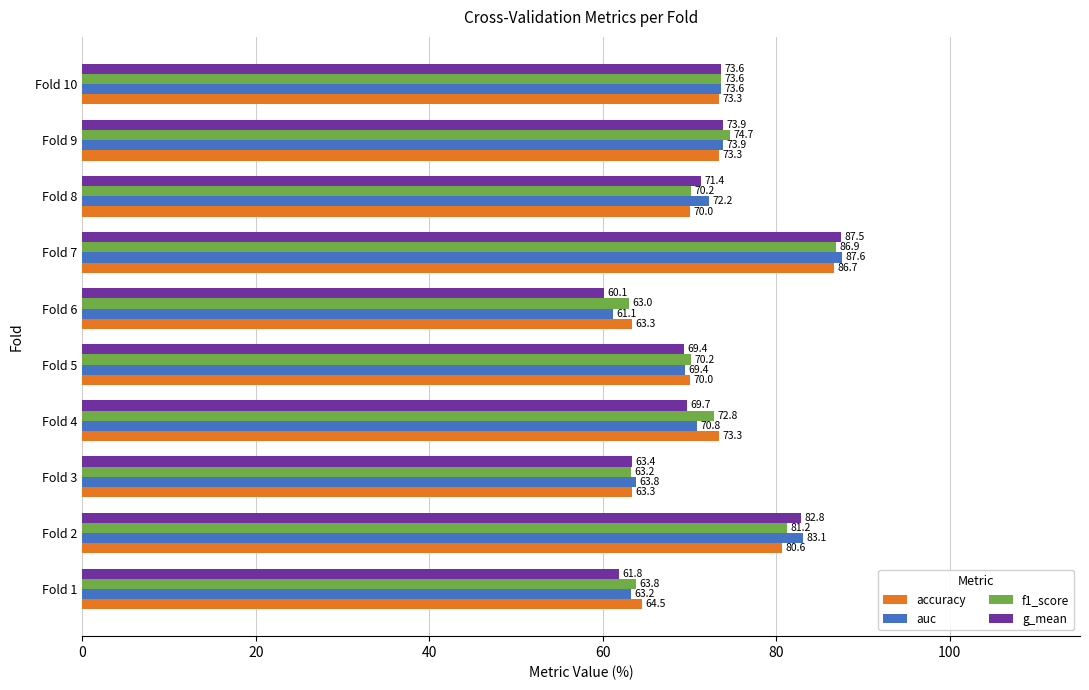

Read the f1_score value at Fold 7.

86.9